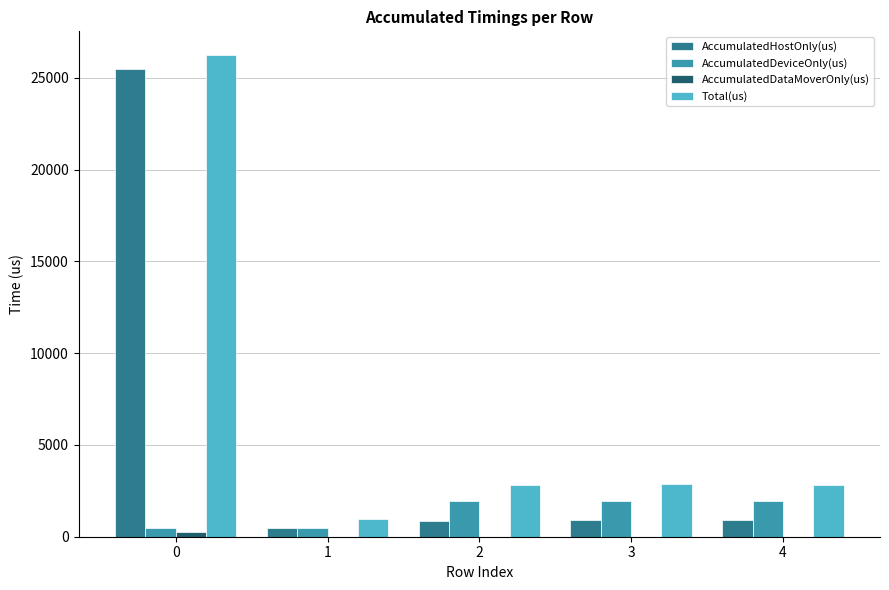

What is the sum of all AccumulatedDeviceOnly(us) values?

6802.0